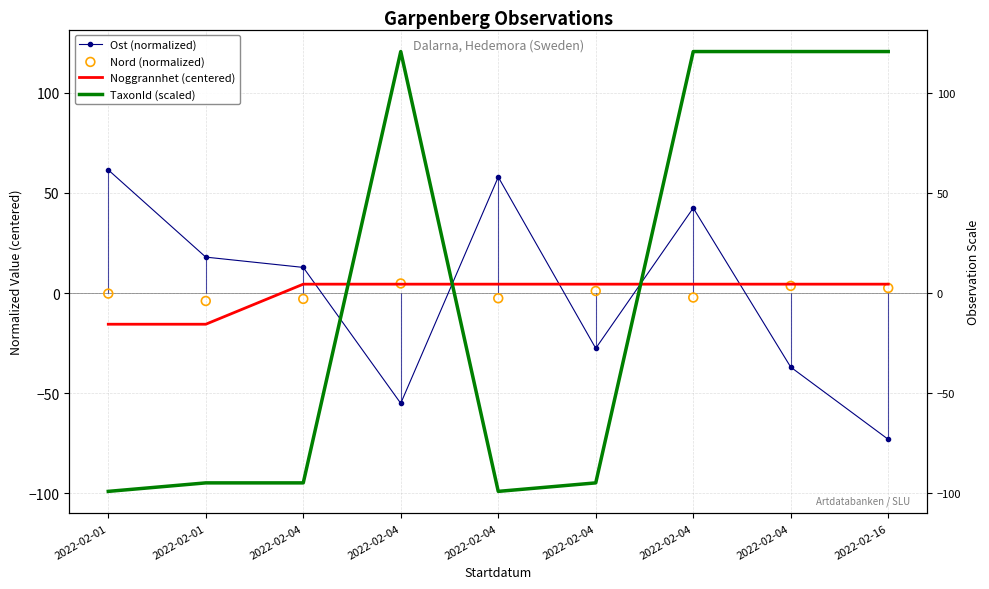

Which series reaches the minimum Y coordinate?

TaxonId (scaled)